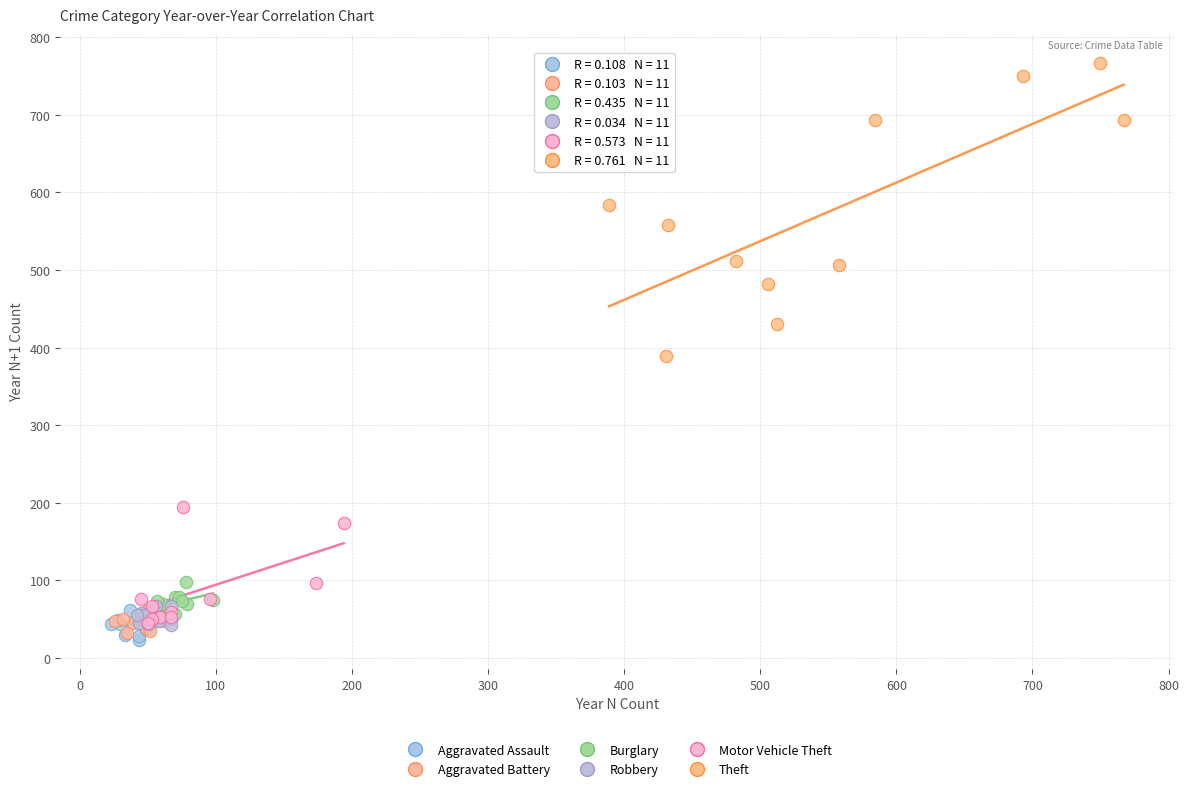

Which series reaches the minimum Y coordinate?

Aggravated Assault